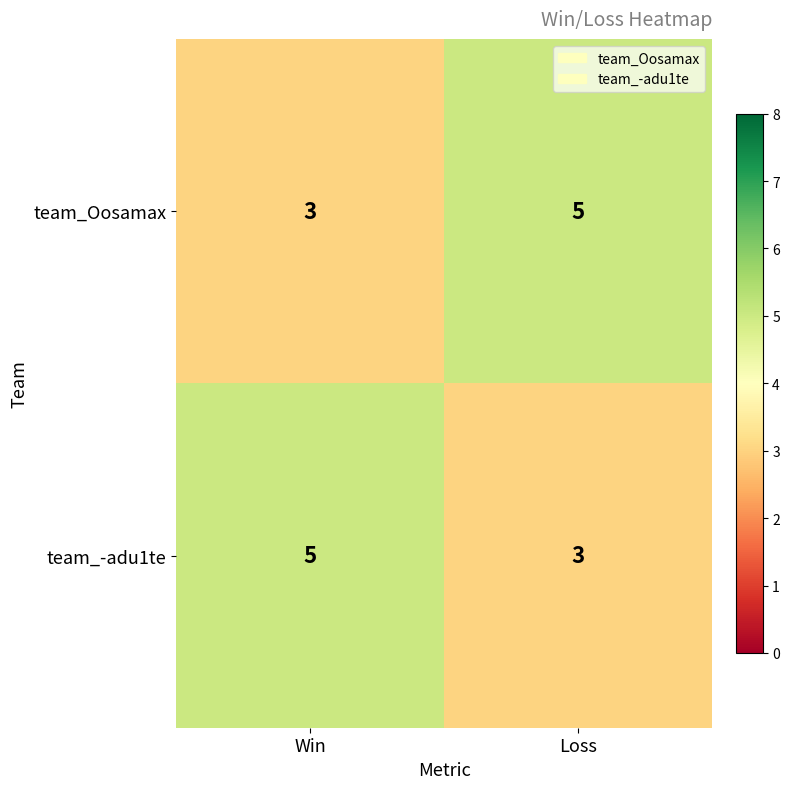

What is the minimum value for team_Oosamax?

3